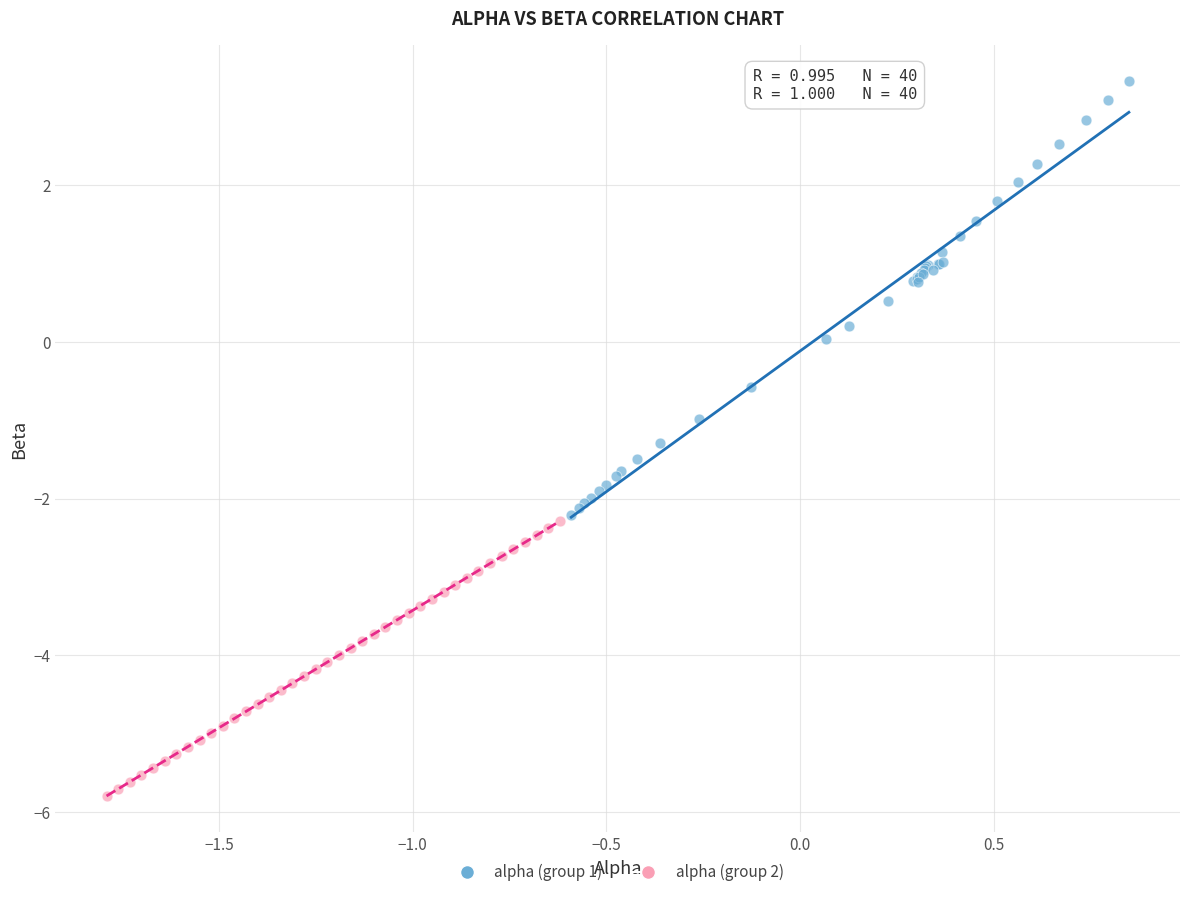

What are all the series names shown in the legend?

alpha (group 1), alpha (group 2)